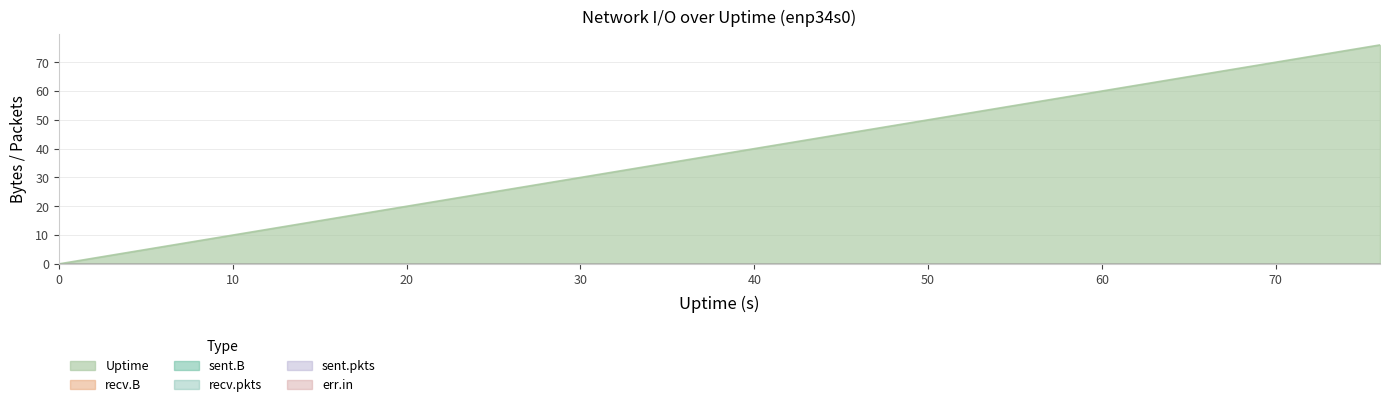

Reading left to right, transcribe all the data shown in this chart.

sent.B: 0	0	0	0	0	0	0	0	0	0	0	0	0	0	0	0	0	0	0	0
recv.B: 0	0	0	0	0	0	0	0	0	0	0	0	0	0	0	0	0	0	0	0
sent.pkts: 0	0	0	0	0	0	0	0	0	0	0	0	0	0	0	0	0	0	0	0
recv.pkts: 0	0	0	0	0	0	0	0	0	0	0	0	0	0	0	0	0	0	0	0
err.in: 0	0	0	0	0	0	0	0	0	0	0	0	0	0	0	0	0	0	0	0
Uptime: 0	4	8	12	16	20	24	28	32	36	40	44	48	52	56	60	64	68	72	76